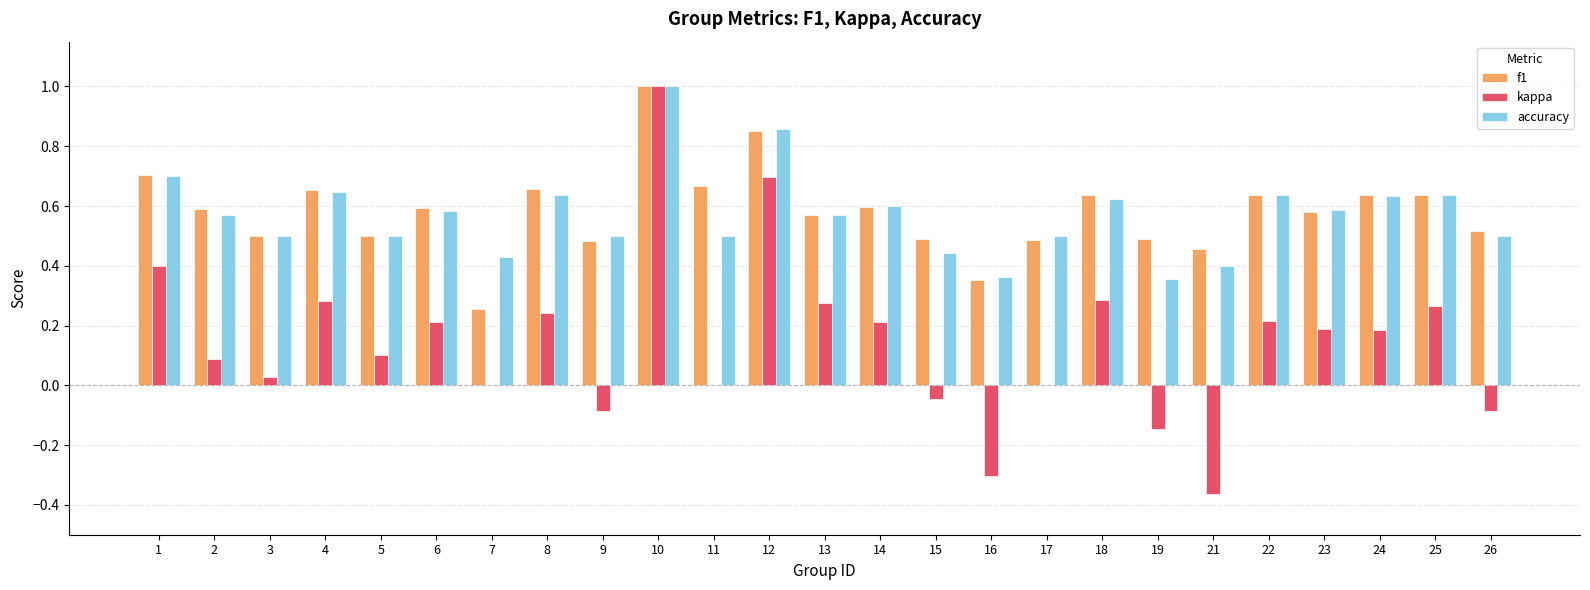

How many data points does each series have?

25